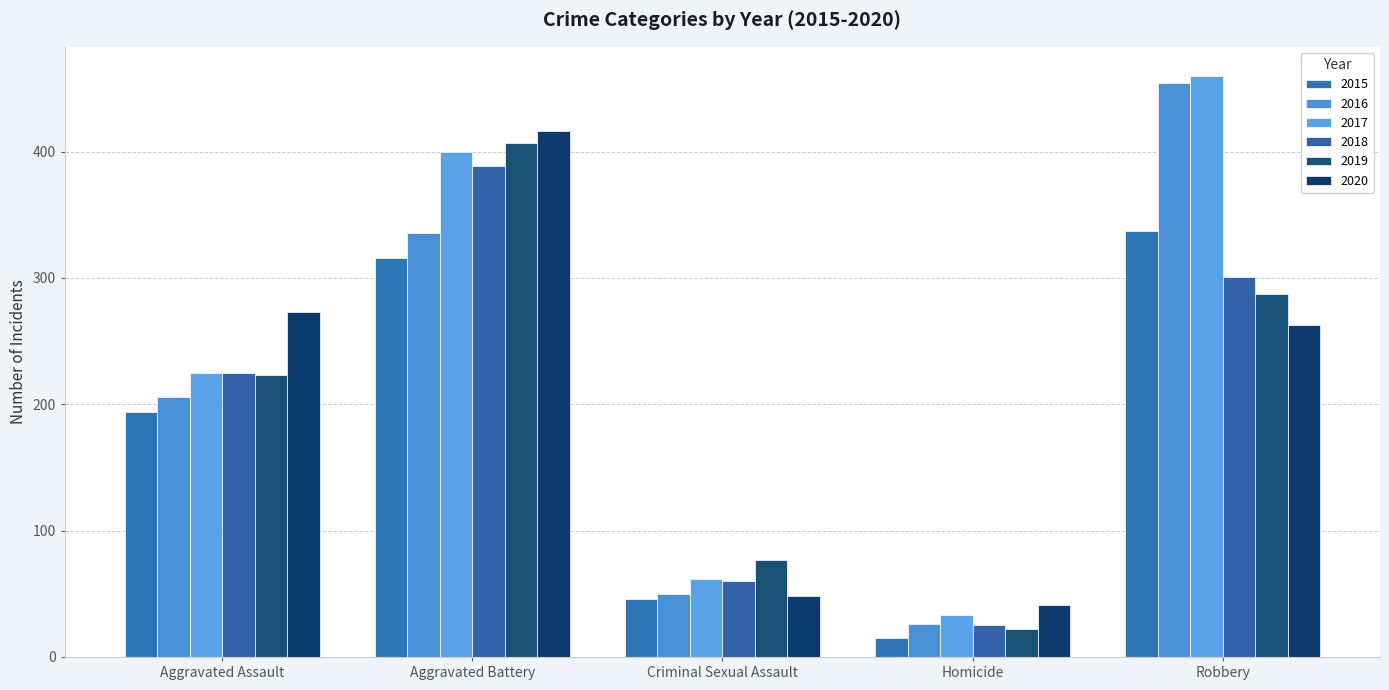

Count the number of categories in the chart.

5